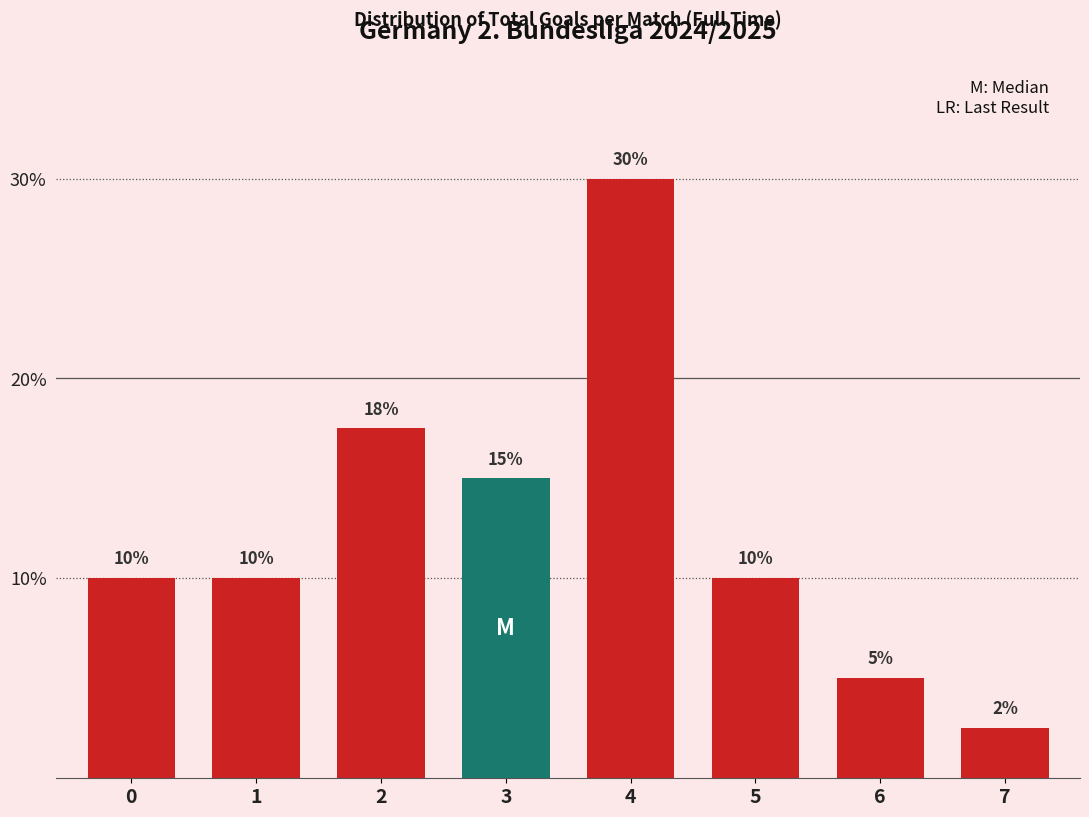

Which label corresponds to the smallest value in the chart?

7